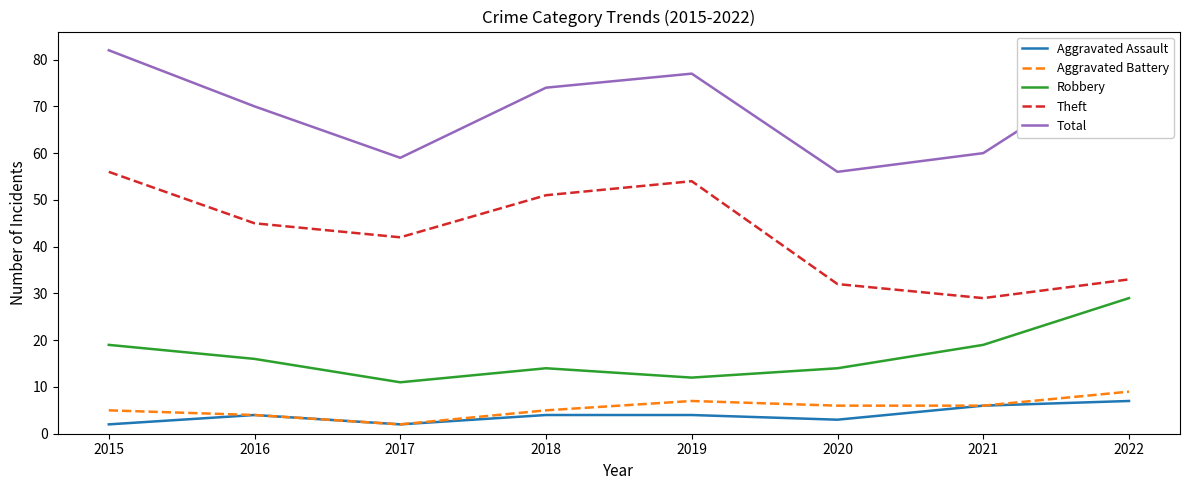

True or false: Aggravated Assault and Robbery intersect in this chart.

False